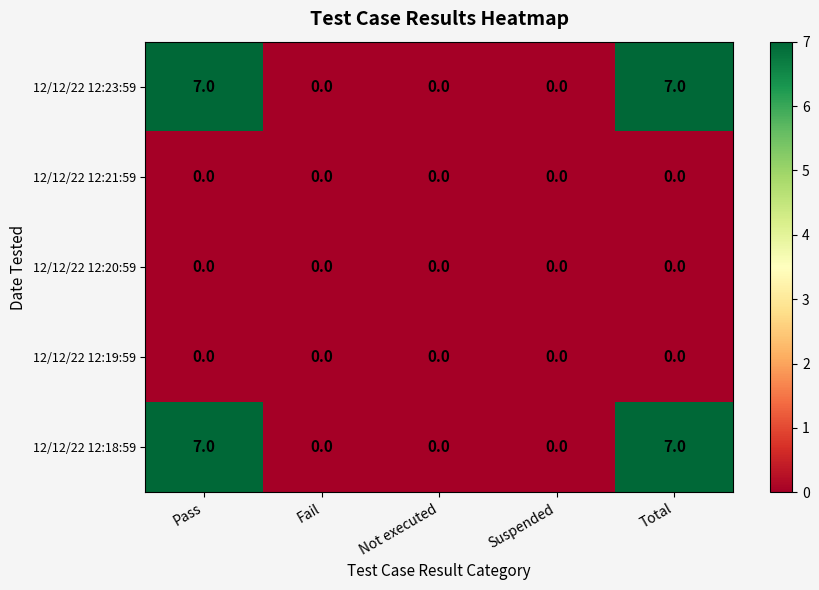

Reading left to right, extract all data points from this chart.

12/12/22 12:23:59: 7	0	0	0	7
12/12/22 12:21:59: 0	0	0	0	0
12/12/22 12:20:59: 0	0	0	0	0
12/12/22 12:19:59: 0	0	0	0	0
12/12/22 12:18:59: 7	0	0	0	7